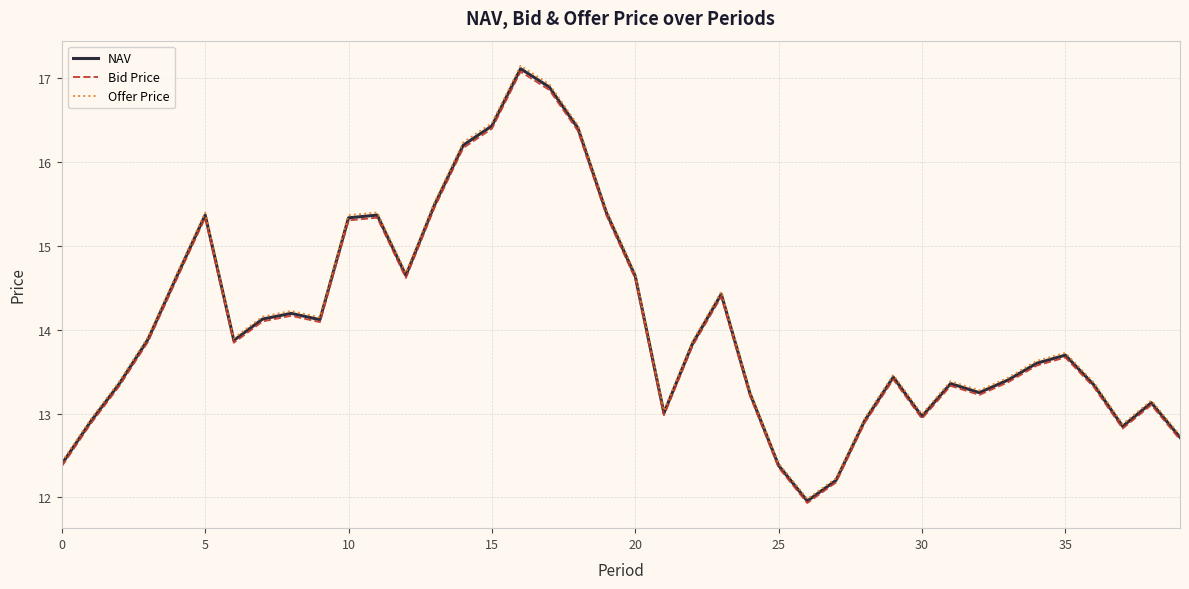

Which series has the widest spread of values?

Offer Price